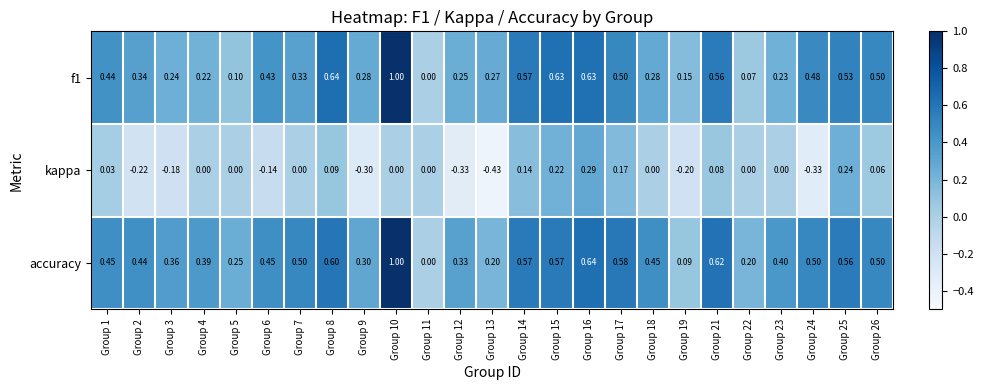

At Group 16, list the series in order from largest to smallest.

accuracy, f1, kappa